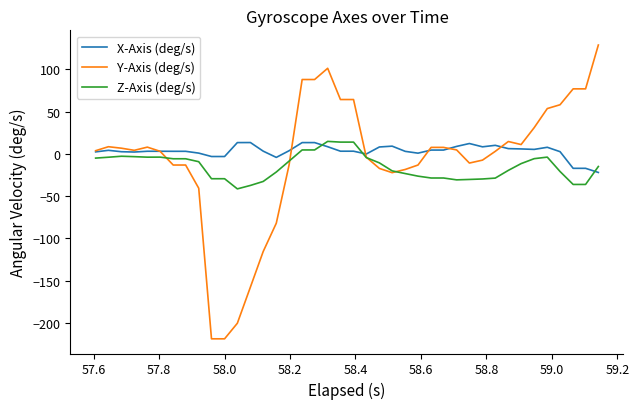

How many values in the Z-Axis (deg/s) series exceed -11?

19